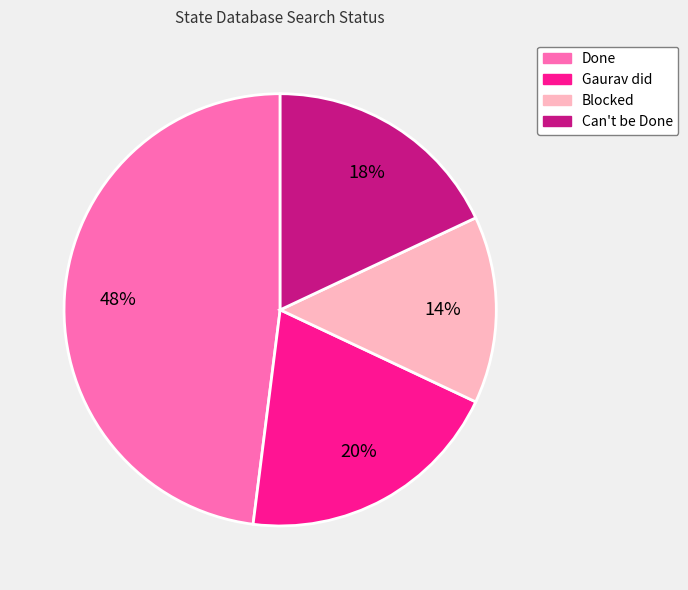

To the nearest percent, what is the average slice percentage?

25%